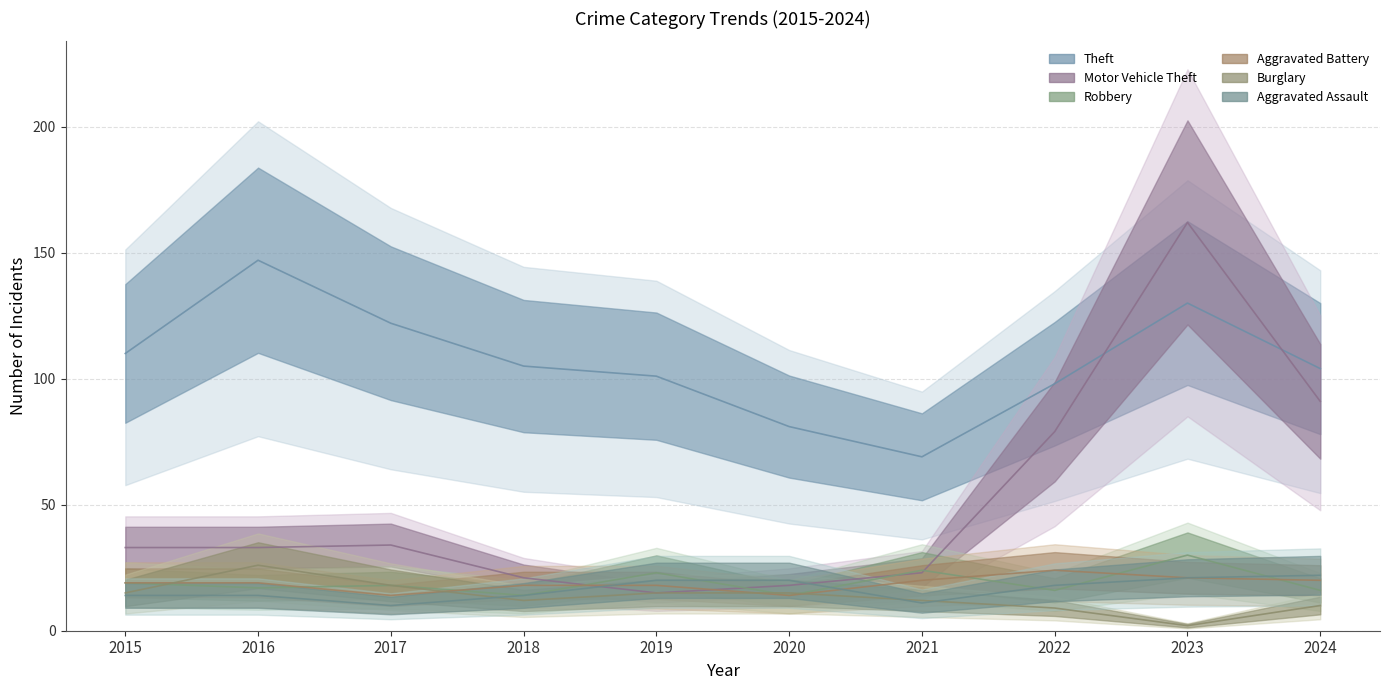

What are all the series names shown in the legend?

Theft, Motor Vehicle Theft, Robbery, Aggravated Battery, Burglary, Aggravated Assault